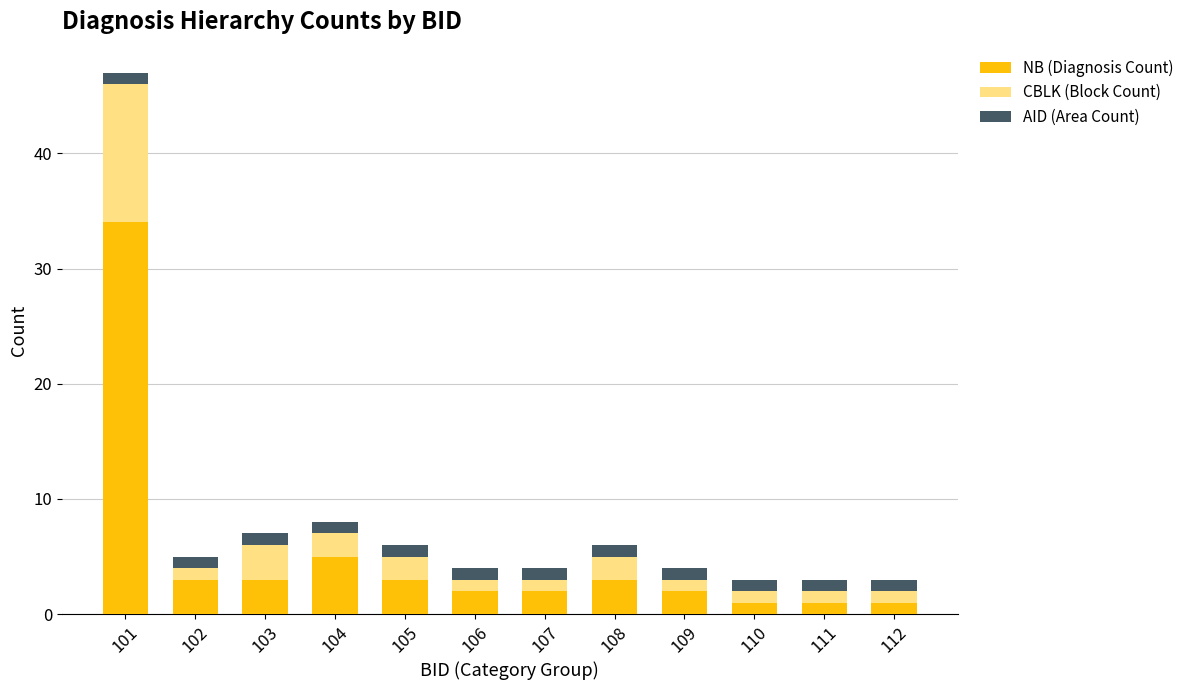

The value of NB (Diagnosis Count) at 108 is 5. True or false?

False